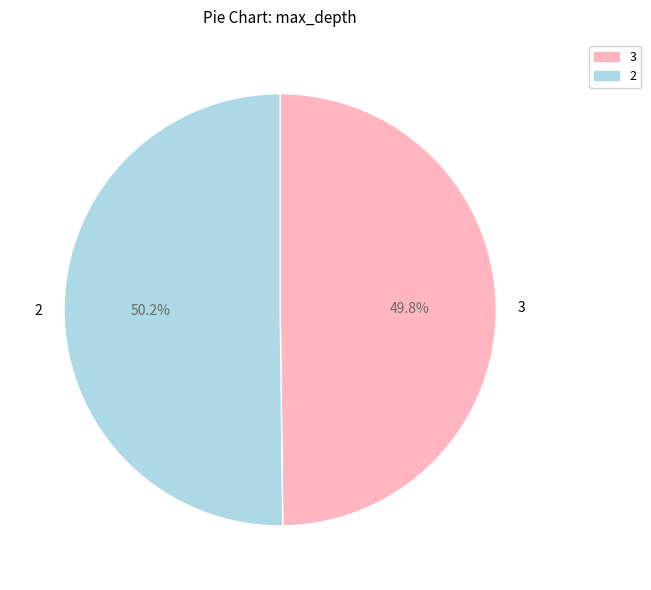

What is the ratio of the value at 3 to the value at 2?

1.0